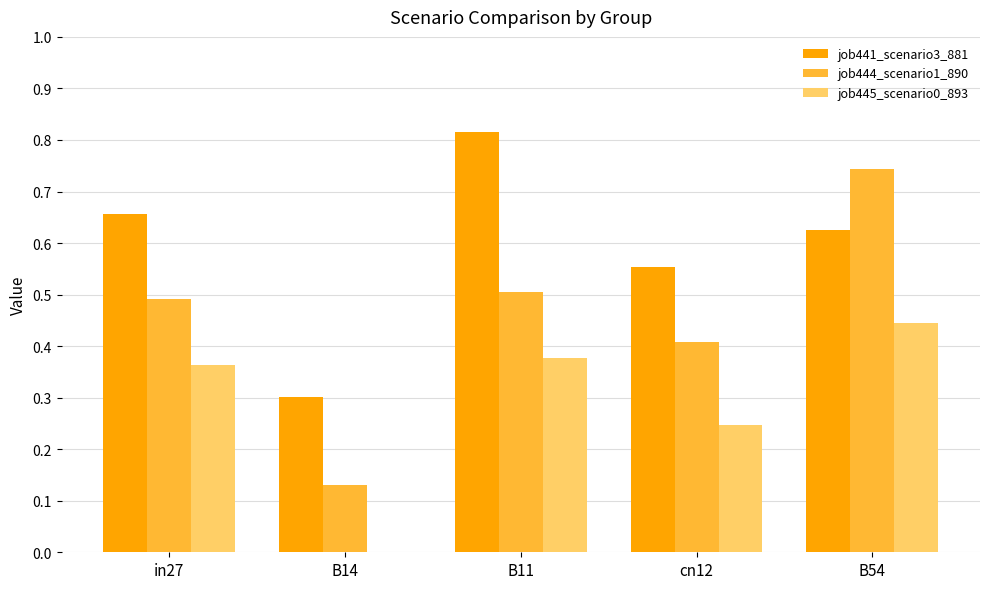

Between B14 and cn12, which series saw the biggest shift?

job444_scenario1_890